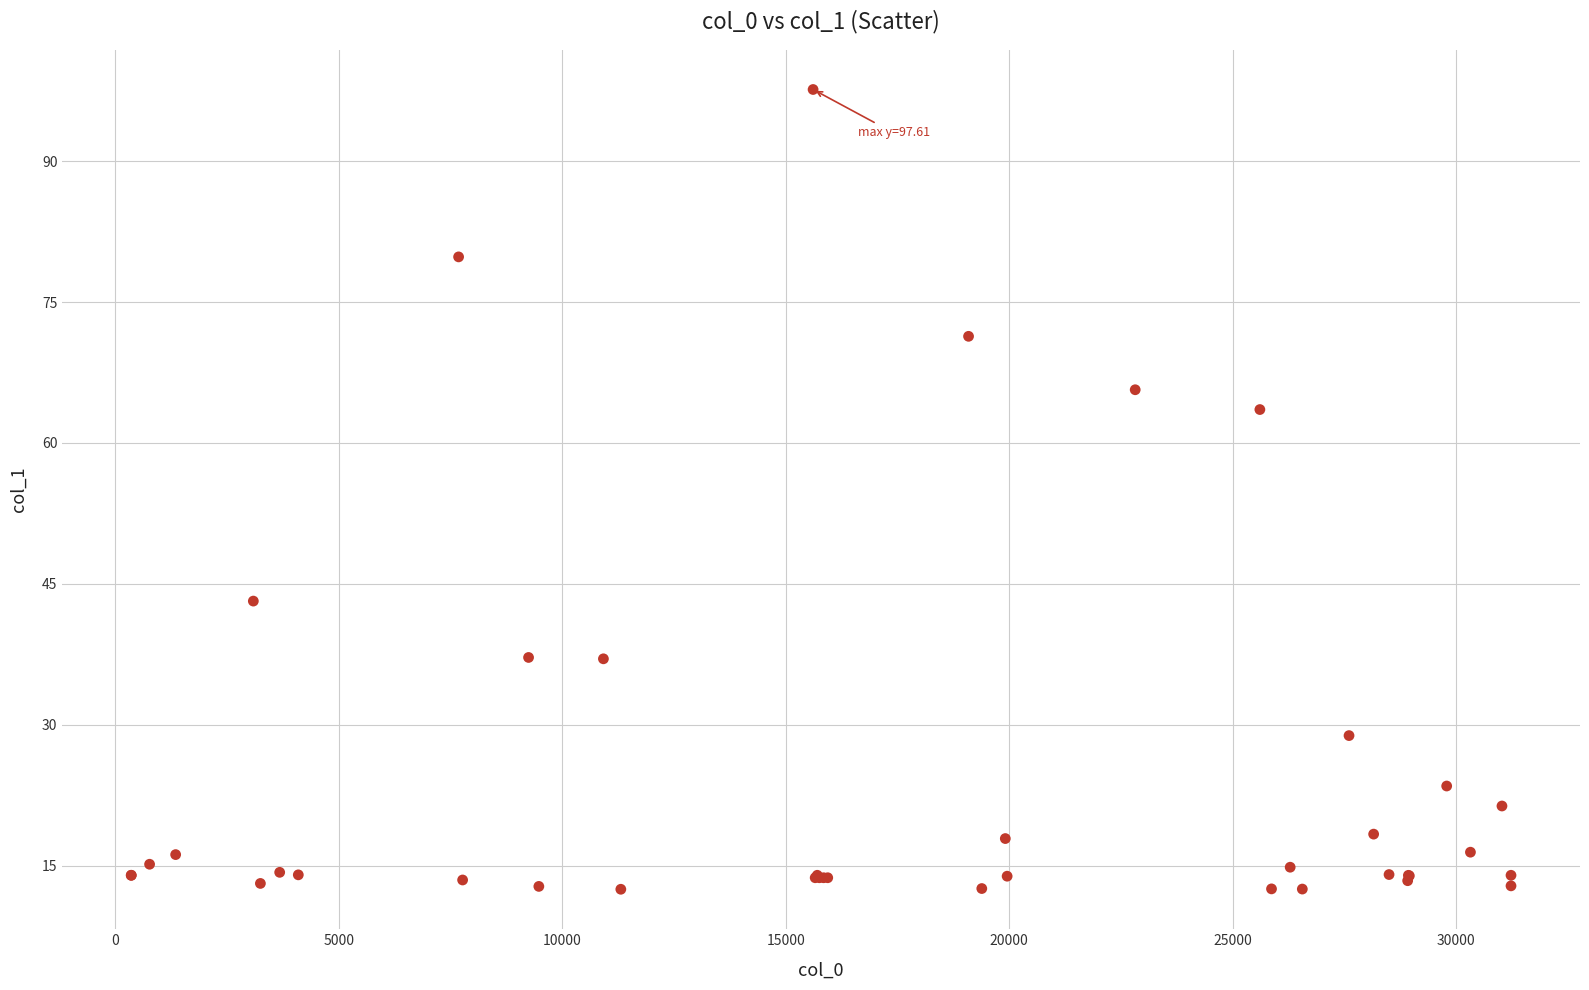

What Y value in the scatter plot is closest to 55?

63.6